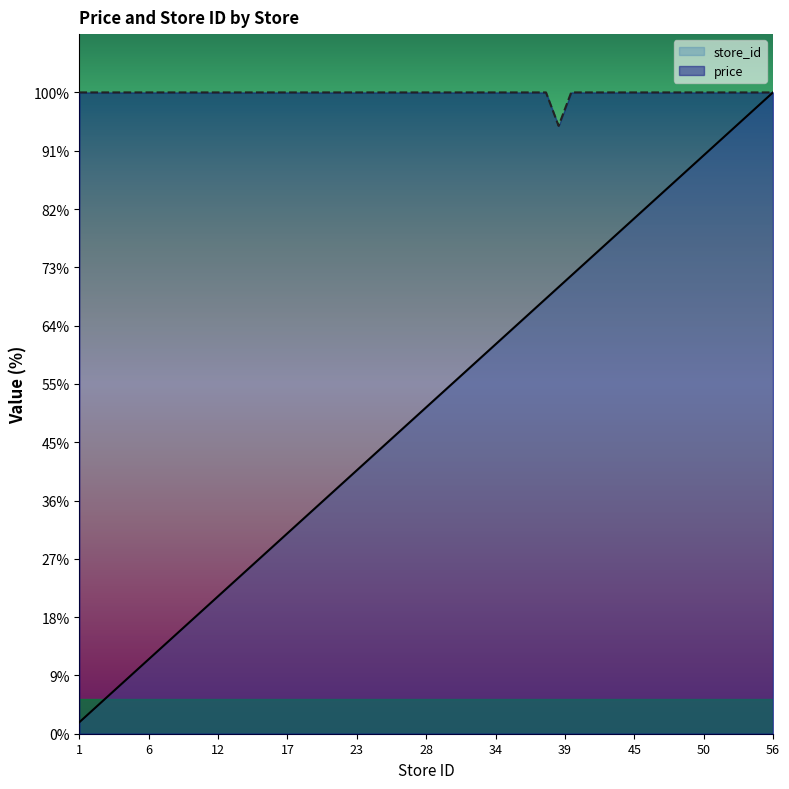

How many interior local valleys does the price series have?

1